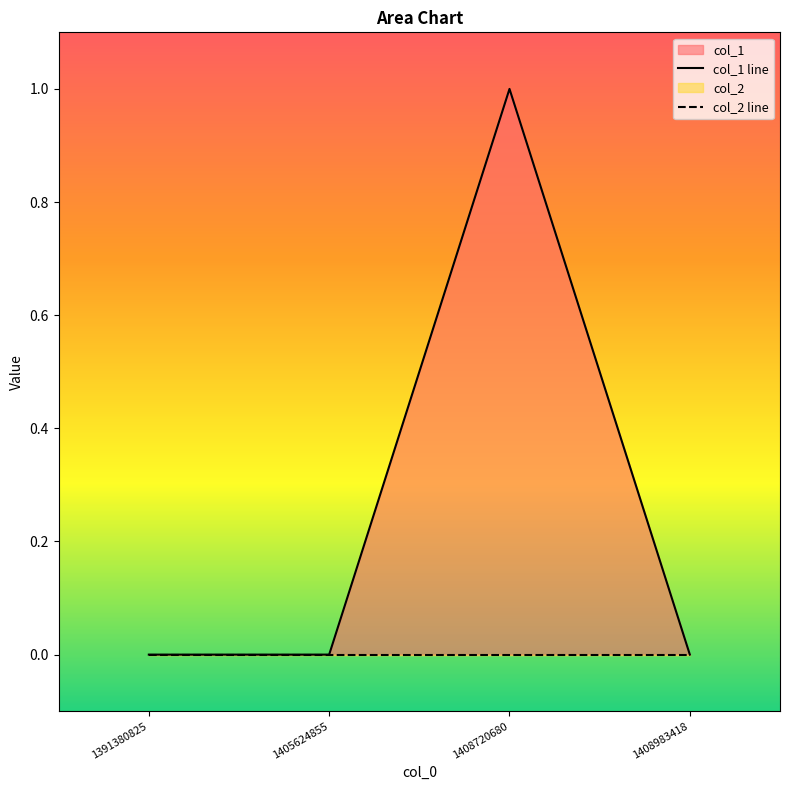

Between 1408983418 and 1405624855, which is larger?

1408983418